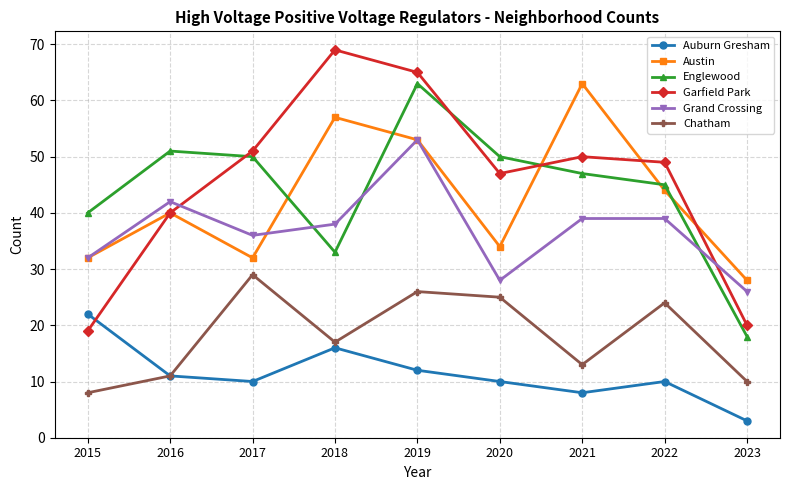

True or false: Chatham has more than 2 interior local peaks.

True